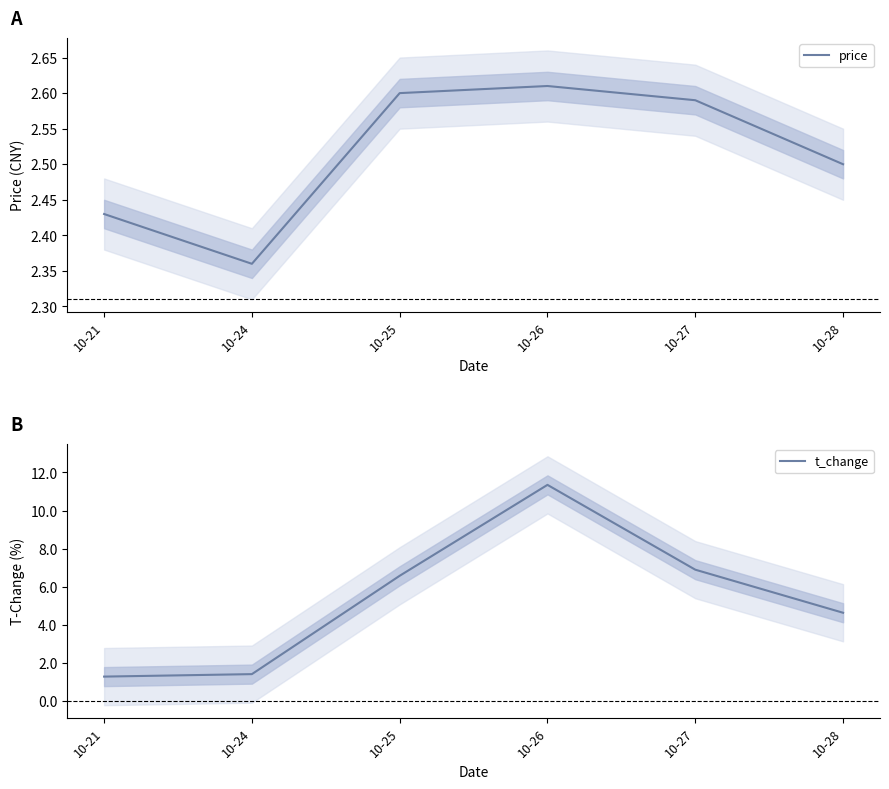

What is the sum of all t_change values?

32.2